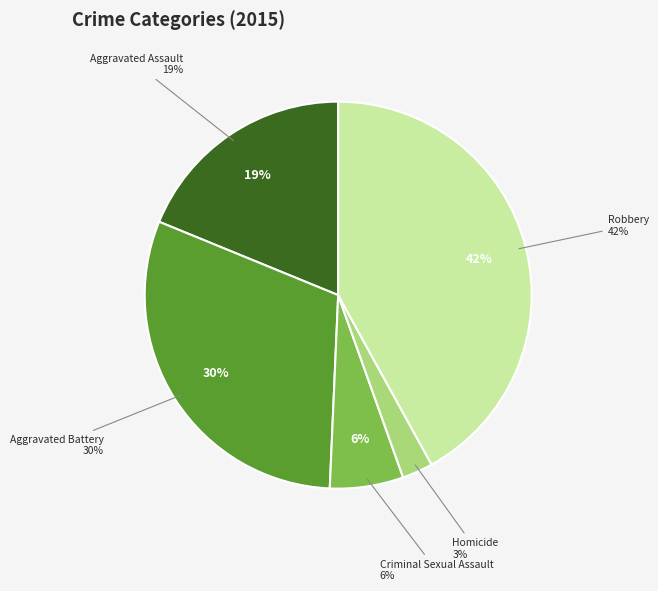

Which slice is the smallest?

Homicide